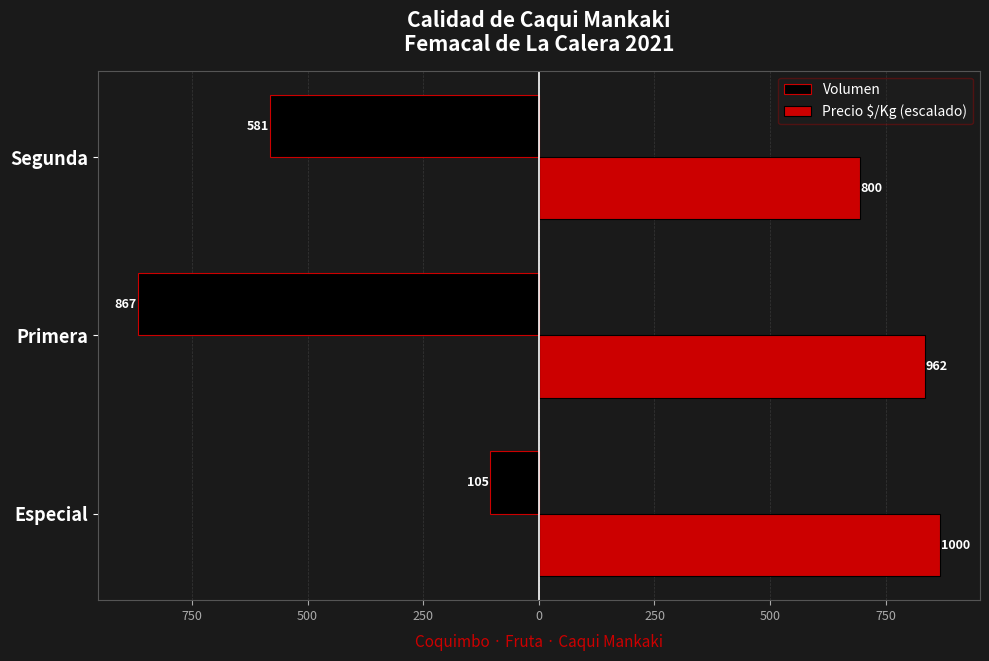

What are all the series names shown in the legend?

Volumen, Precio $/Kg (escalado)